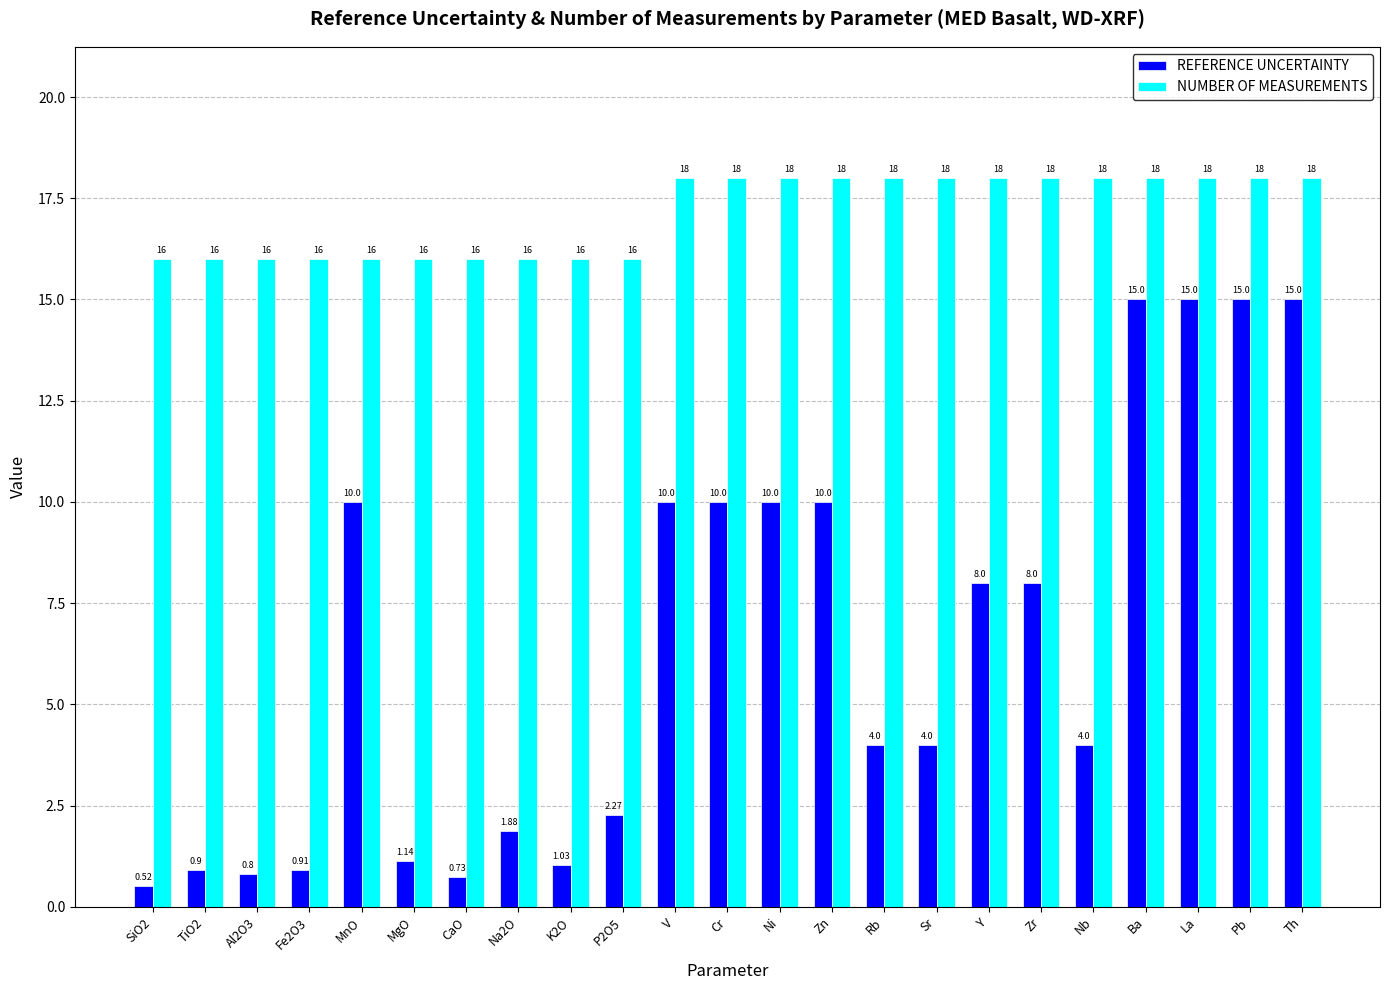

Which series has the largest total across all categories?

NUMBER OF MEASUREMENTS